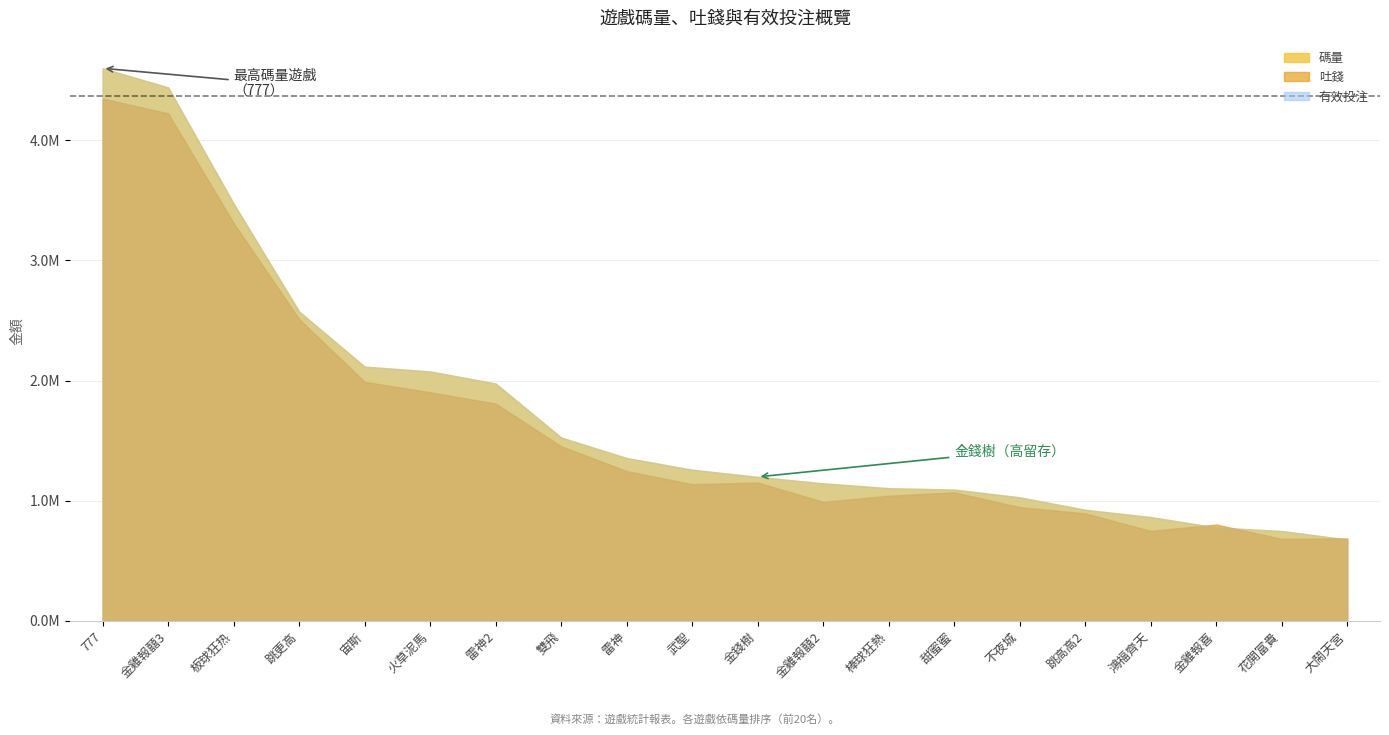

Between 金雞報囍2 and 板球狂热, which is larger?

板球狂热